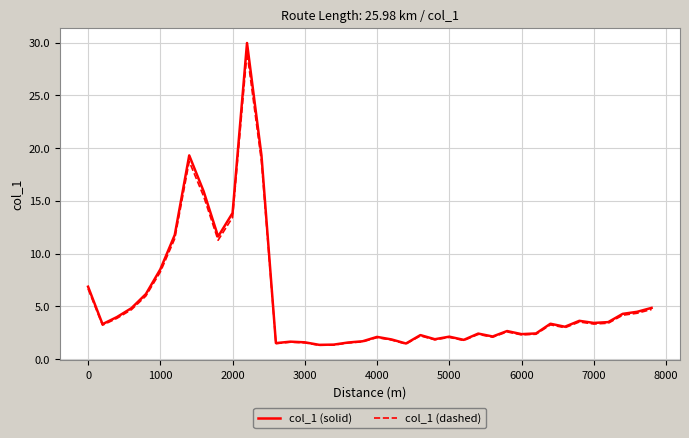

What is the difference between the second highest and minimum values in the col_1 (dashed) series?

17.4